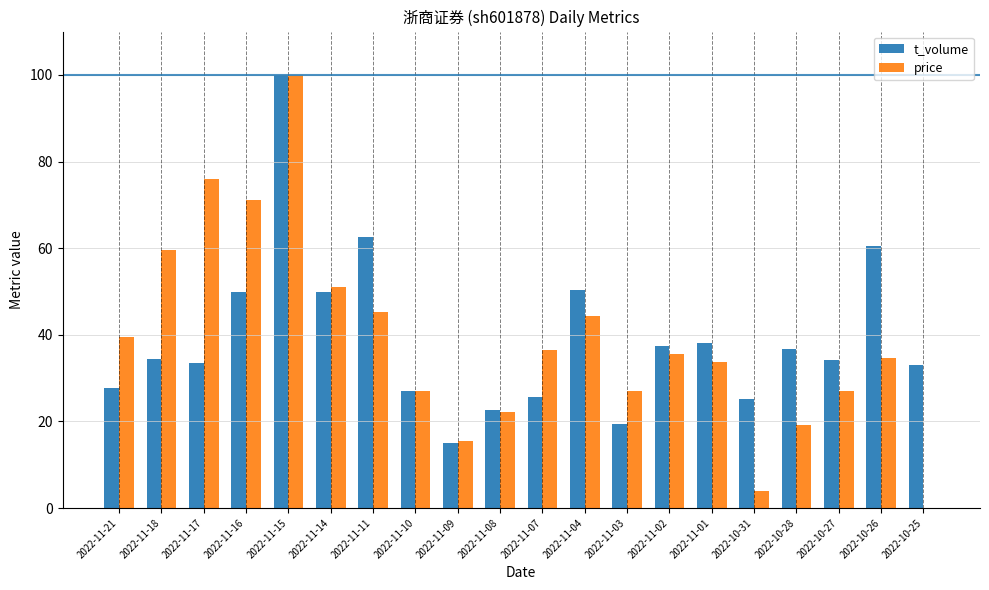

Is it true that price equals 120.9 at 2022-11-16?

False